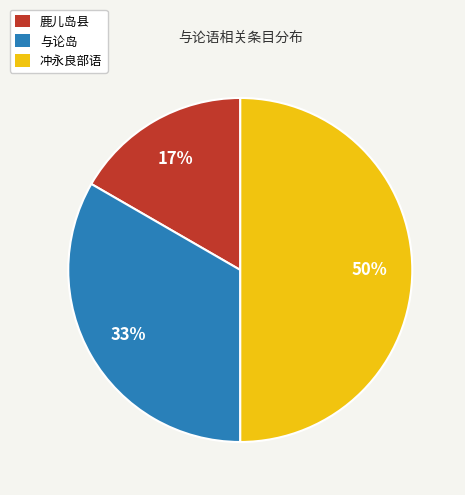

What is the largest slice in the pie chart?

冲永良部语